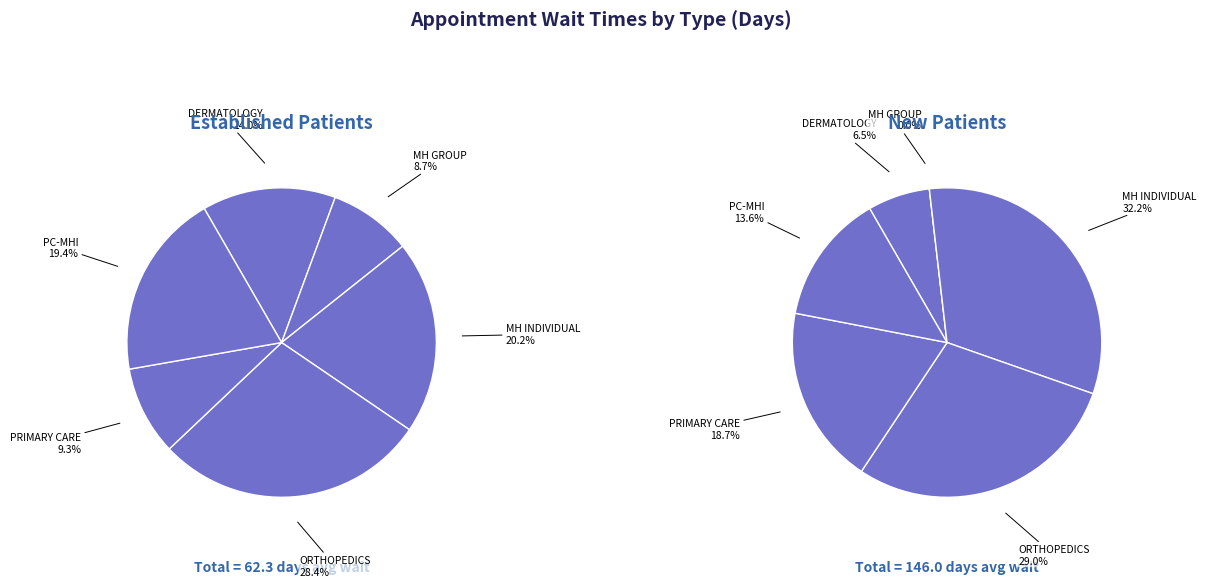

True or false: ORTHOPEDICS accounts for 16% of the total.

False